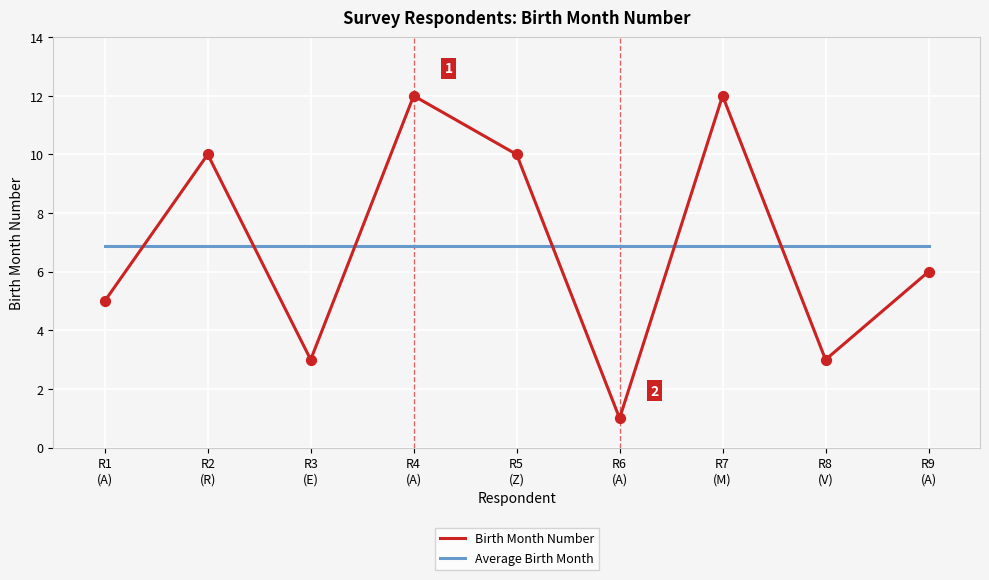

Which series has the widest spread of values?

Birth Month Number